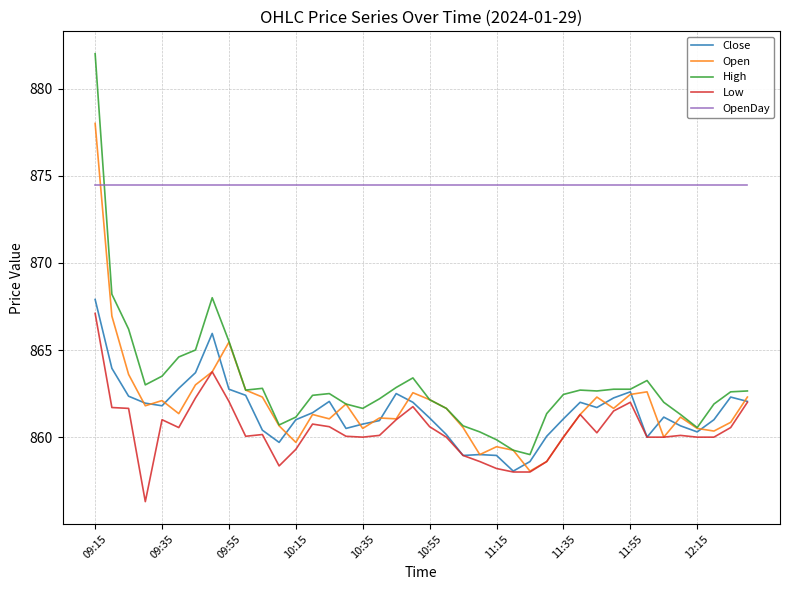

What is the maximum value shown in the chart?

882.0